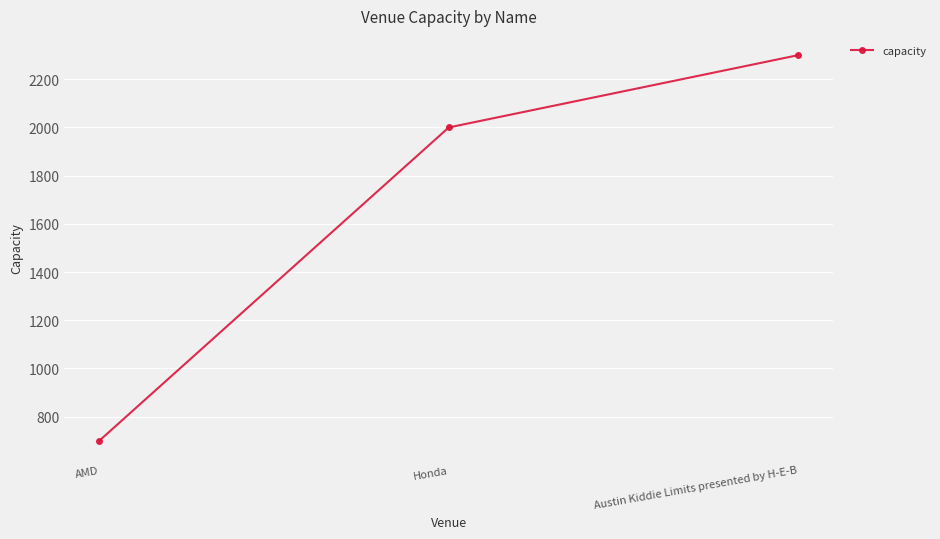

Between Austin Kiddie Limits presented by H-E-B and AMD, which is larger?

Austin Kiddie Limits presented by H-E-B